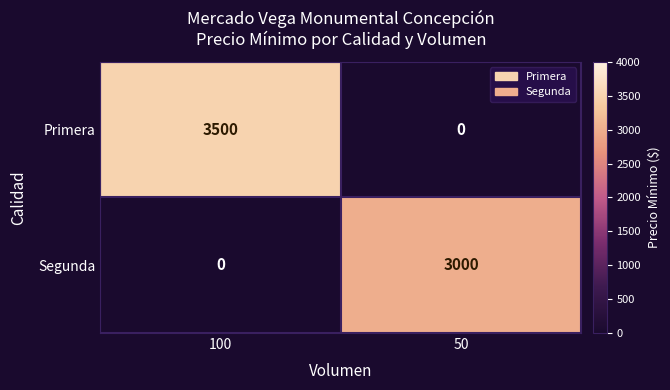

What is the sum of the Segunda values at 100 and 50?

3000